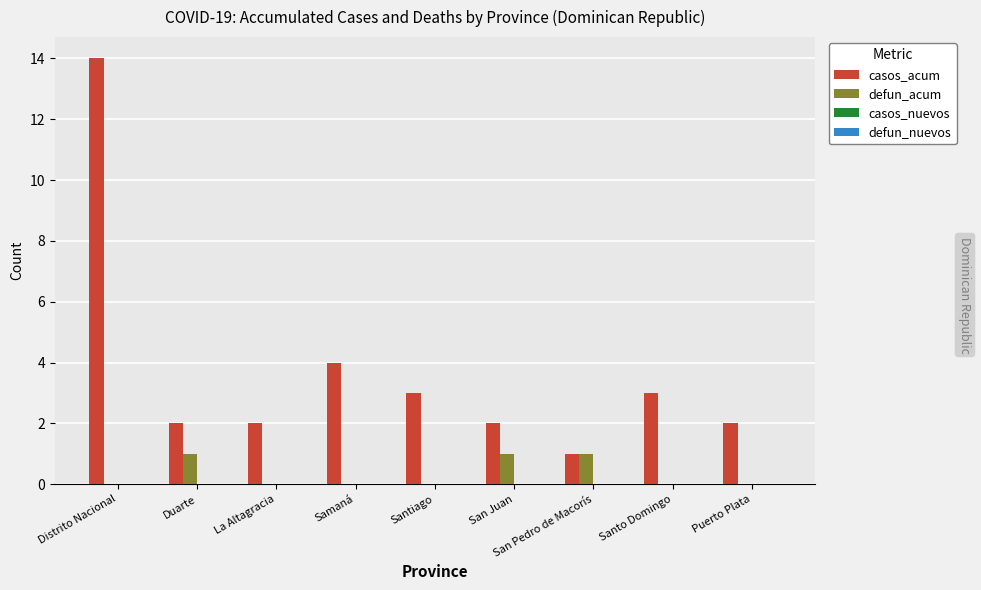

What is the total value across all series at Samaná?

4